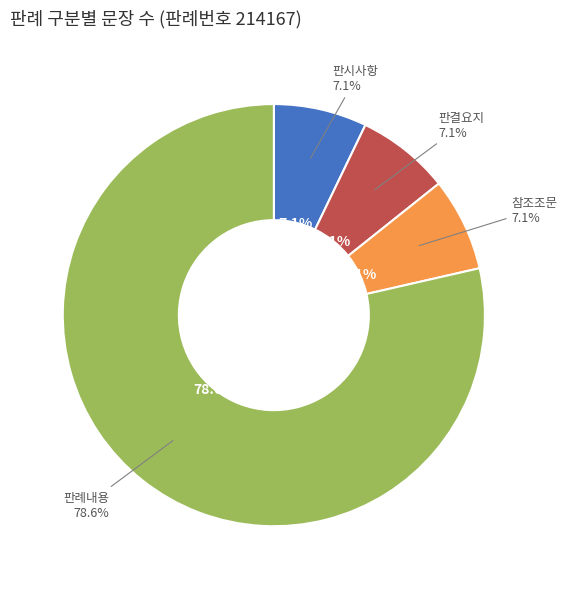

How much of the chart is everything except 판례내용?

21.4%